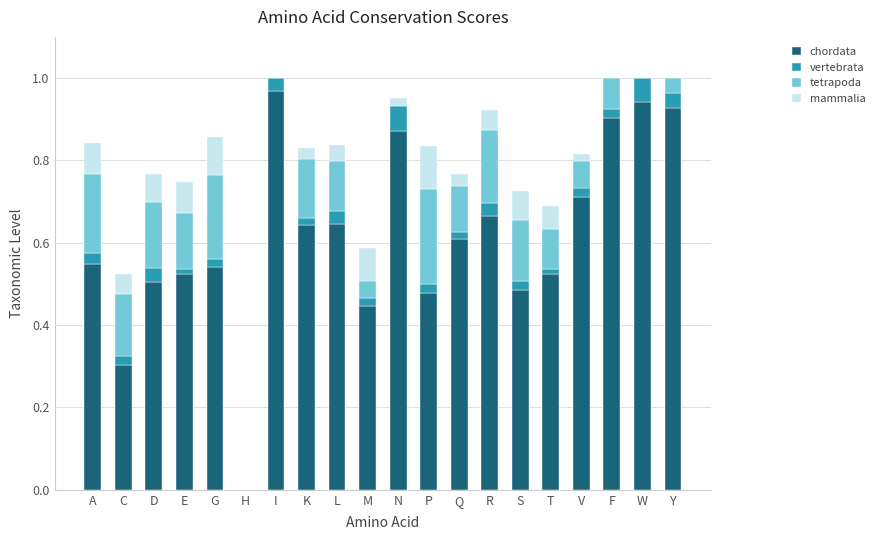

How many distinct data groups are displayed?

4